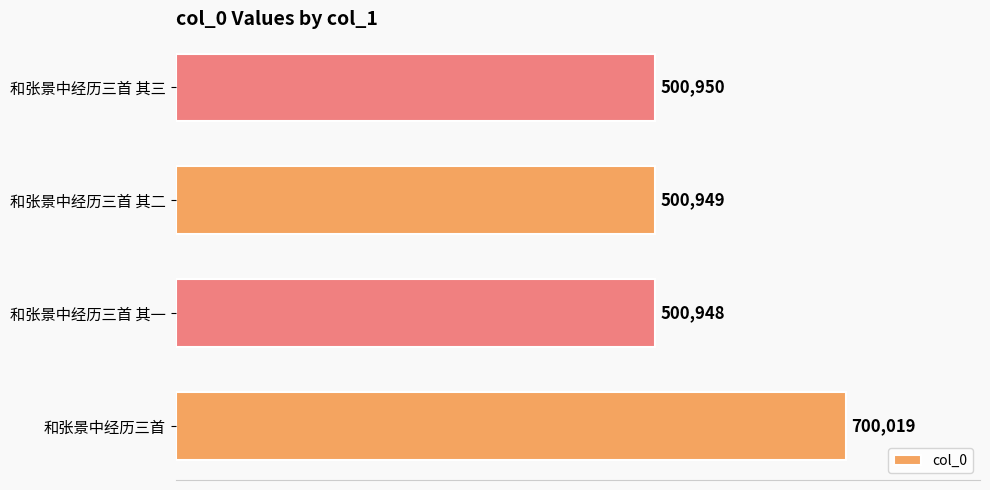

At which label is the value closest to 600483?

和张景中经历三首 其三